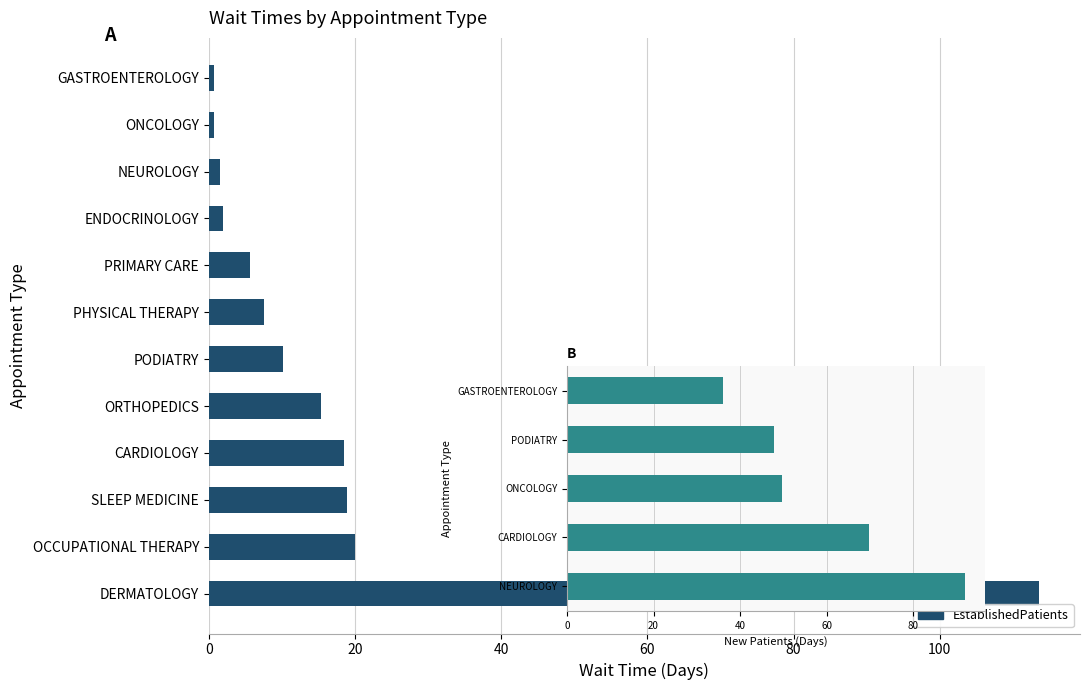

At which category is the sum across all series the highest?

DERMATOLOGY